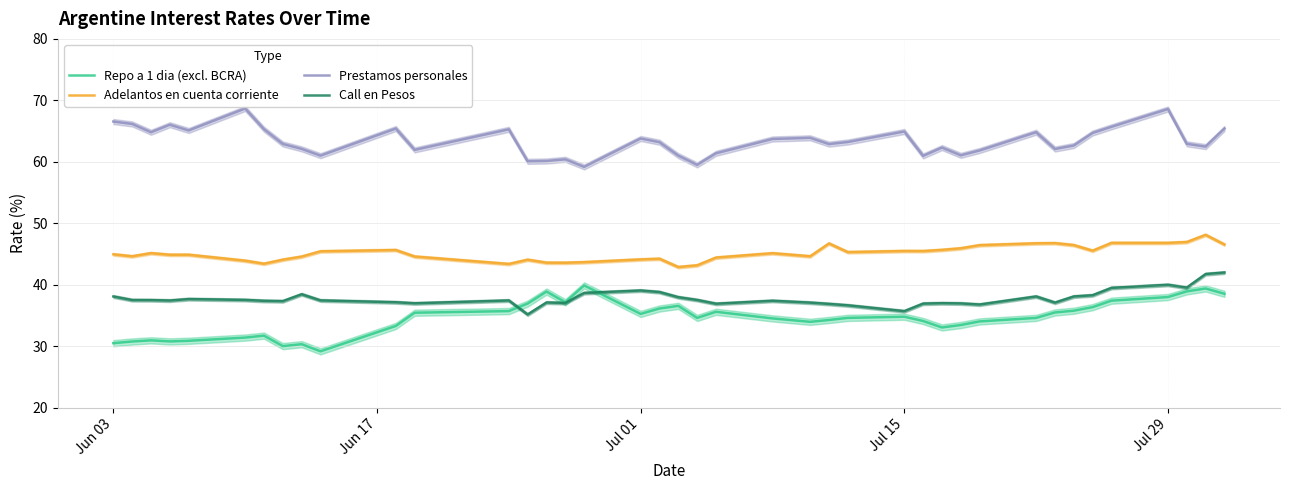

At which label does Call en Pesos first exceed 37?

Jun 03